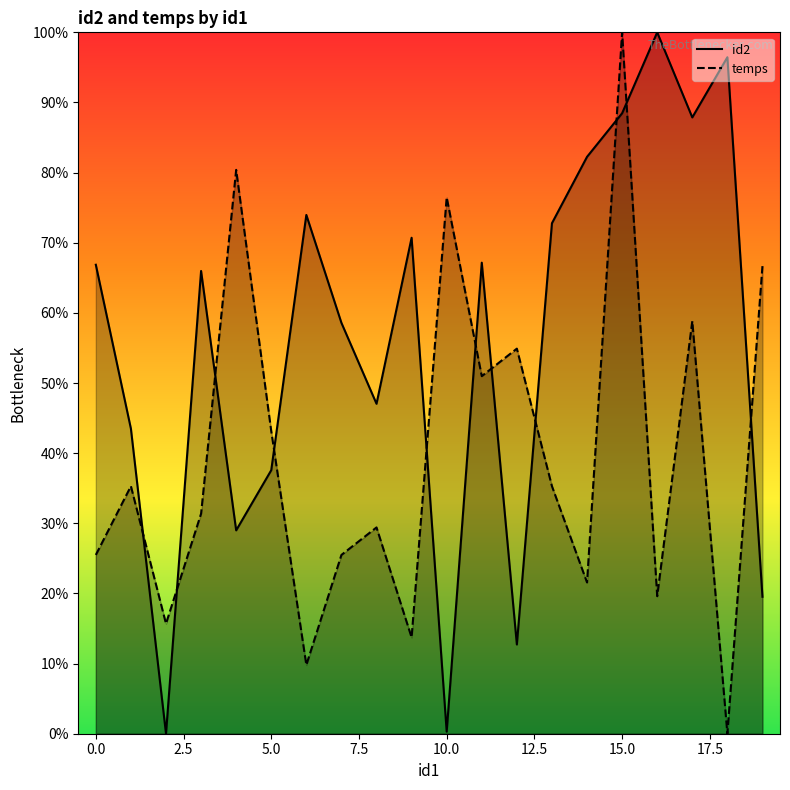

Reading left to right, what are all the values shown in this chart?

id2: 66.9	43.5	0.0	66.0	29.0	37.6	74.0	58.6	47.0	70.7	0.3	67.2	12.7	72.8	82.2	88.5	100.0	87.9	96.4	19.5
temps: 25.5	35.3	15.7	31.4	80.4	43.1	9.8	25.5	29.4	13.7	76.5	51.0	54.9	35.3	21.6	100.0	19.6	58.8	0.0	66.7